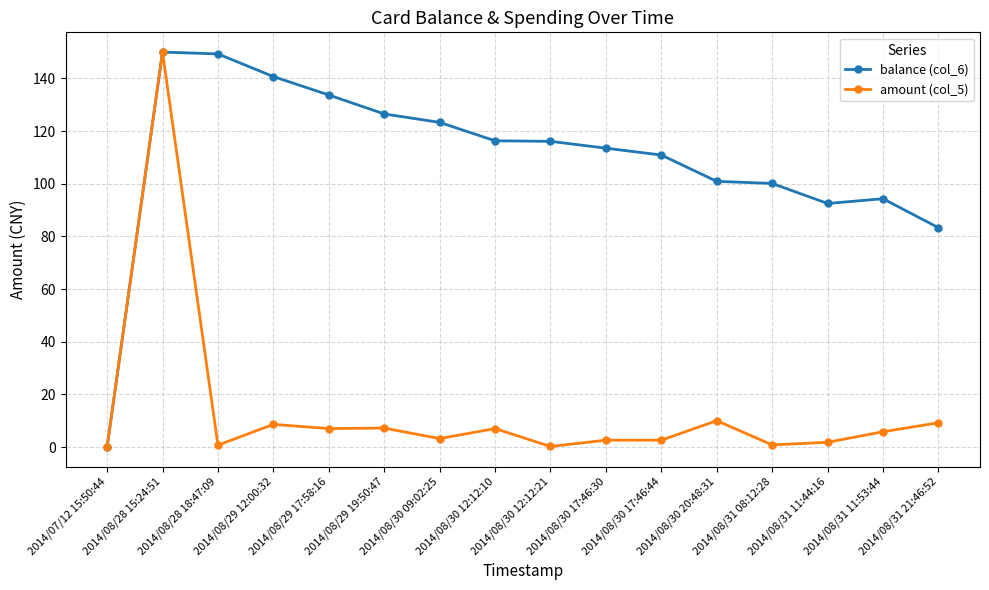

Where does the balance (col_6) series first go above 116?

2014/08/28 15:24:51